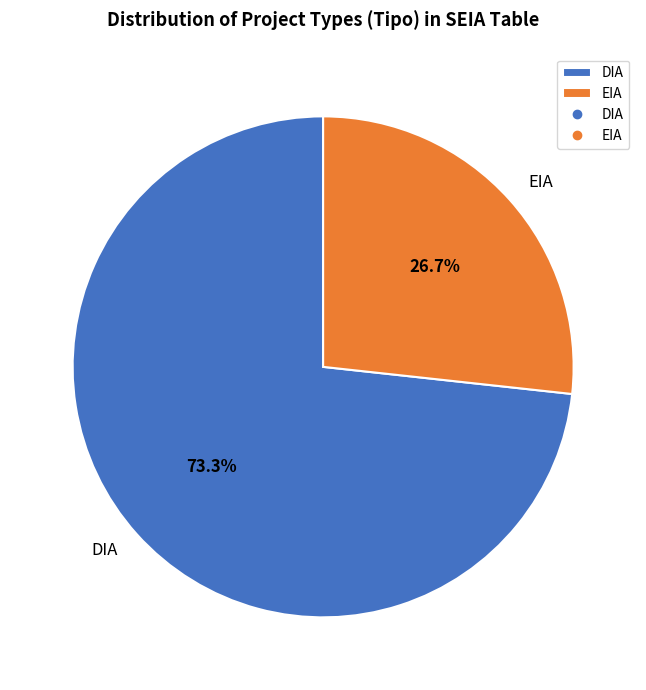

Do DIA and EIA together represent more than half of the pie?

Yes